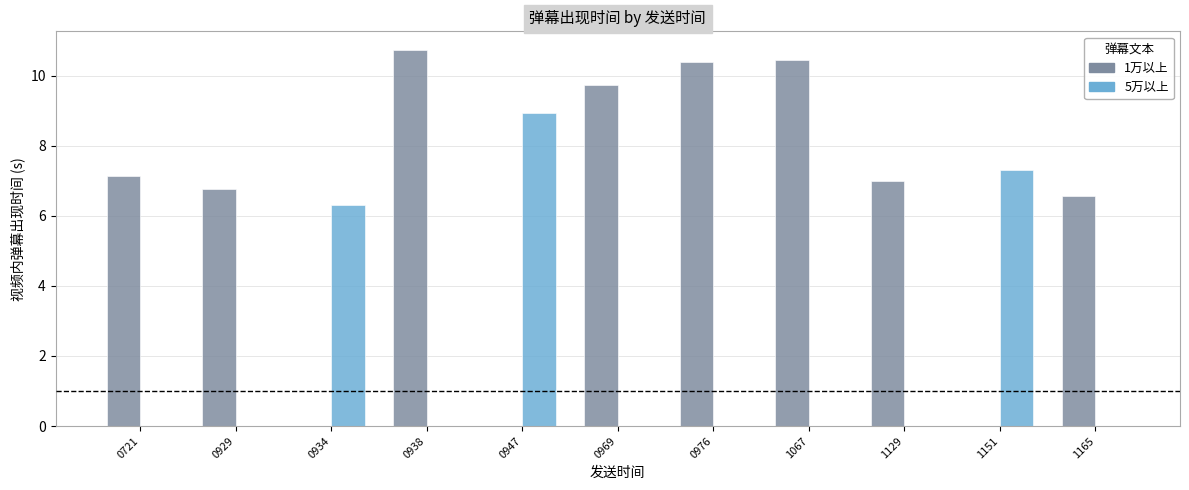

Reading left to right, list all the values displayed in this chart.

1万以上: 0721=7.1	0929=6.8	0934=0.0	0938=10.7	0947=0.0	0969=9.7	0976=10.4	1067=10.5	1129=7.0	1151=0.0	1165=6.6
5万以上: 0721=0.0	0929=0.0	0934=6.3	0938=0.0	0947=8.9	0969=0.0	0976=0.0	1067=0.0	1129=0.0	1151=7.3	1165=0.0